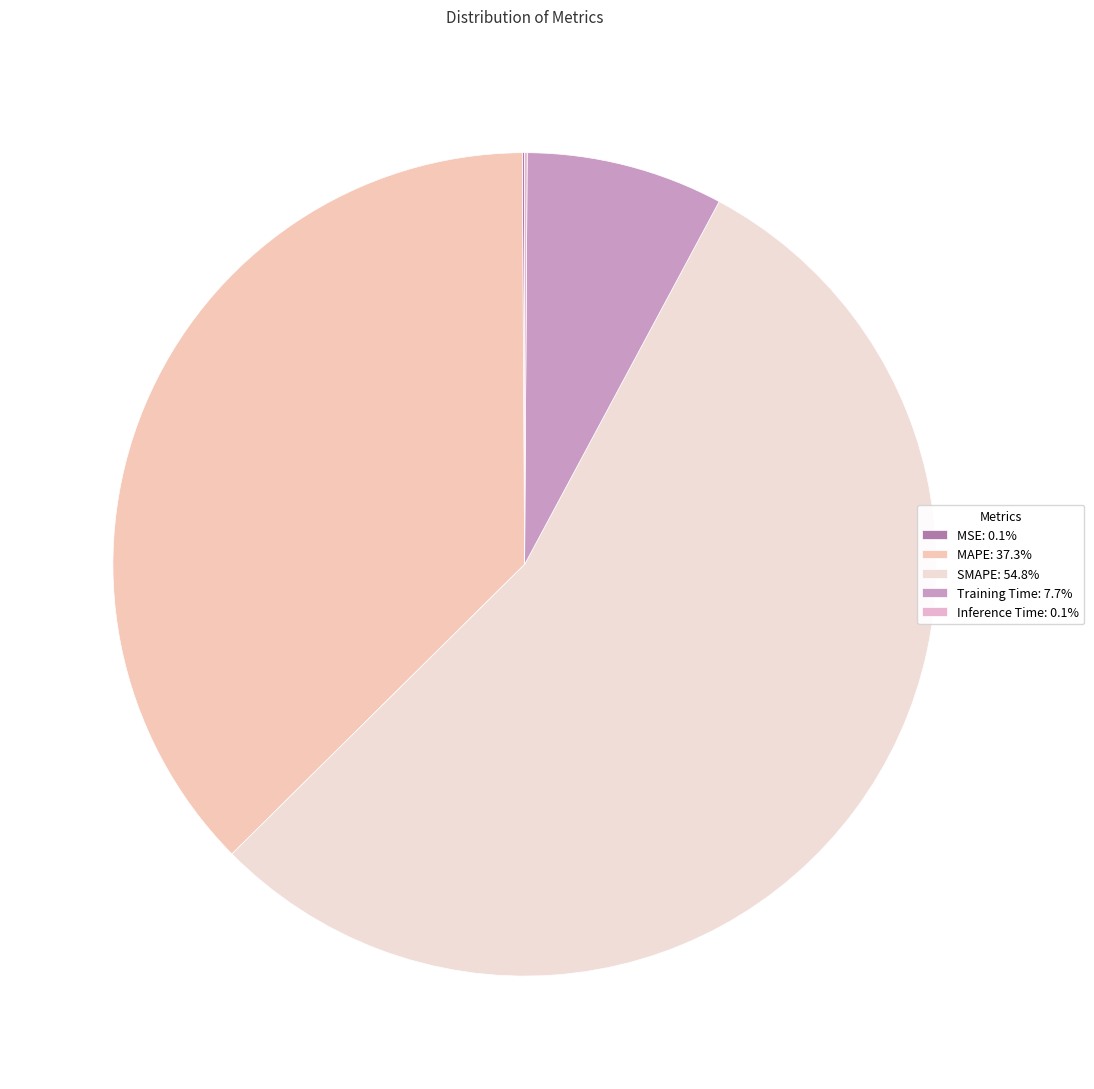

Does SMAPE represent more than half of the total?

Yes